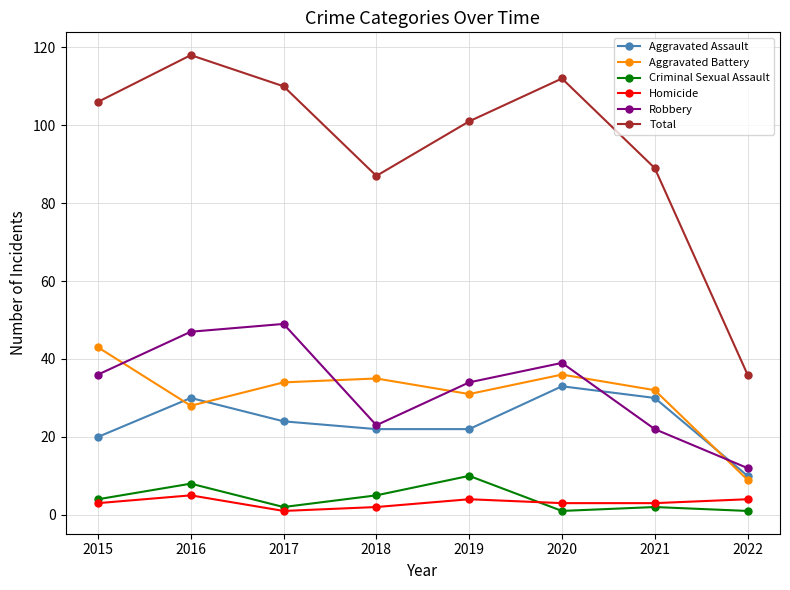

Reading left to right, list all the values displayed in this chart.

Aggravated Assault: 2015=20	2016=30	2017=24	2018=22	2019=22	2020=33	2021=30	2022=10
Aggravated Battery: 2015=43	2016=28	2017=34	2018=35	2019=31	2020=36	2021=32	2022=9
Criminal Sexual Assault: 2015=4	2016=8	2017=2	2018=5	2019=10	2020=1	2021=2	2022=1
Homicide: 2015=3	2016=5	2017=1	2018=2	2019=4	2020=3	2021=3	2022=4
Robbery: 2015=36	2016=47	2017=49	2018=23	2019=34	2020=39	2021=22	2022=12
Total: 2015=106	2016=118	2017=110	2018=87	2019=101	2020=112	2021=89	2022=36